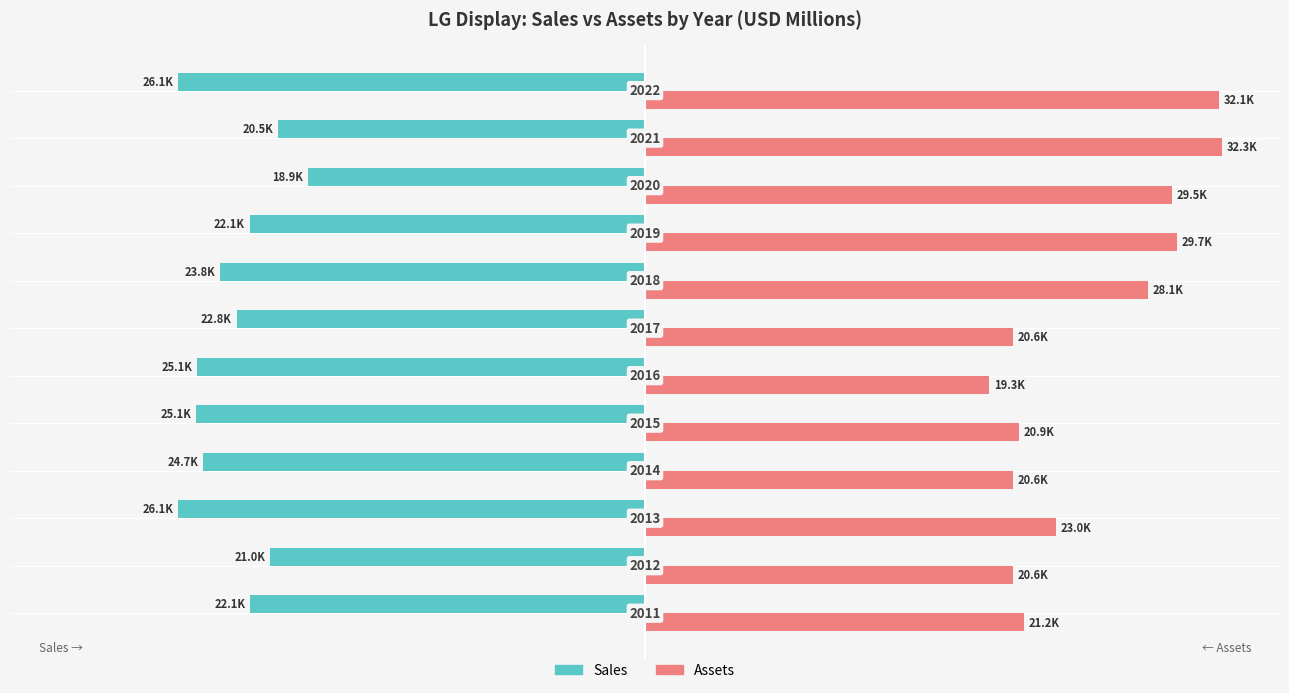

What are all the series names shown in the legend?

Sales, Assets